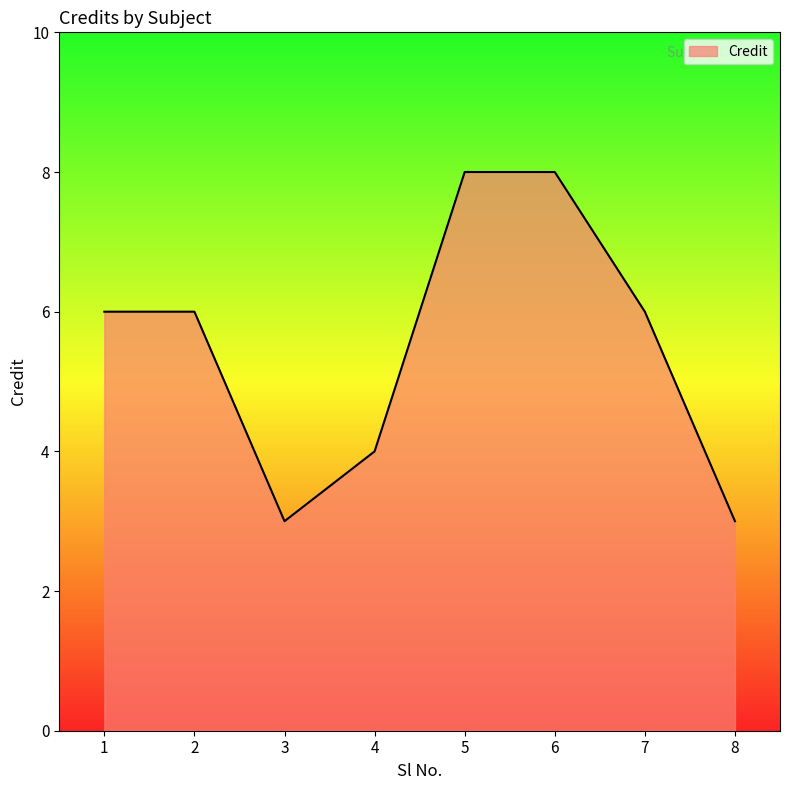

Count the number of data series in this chart.

1